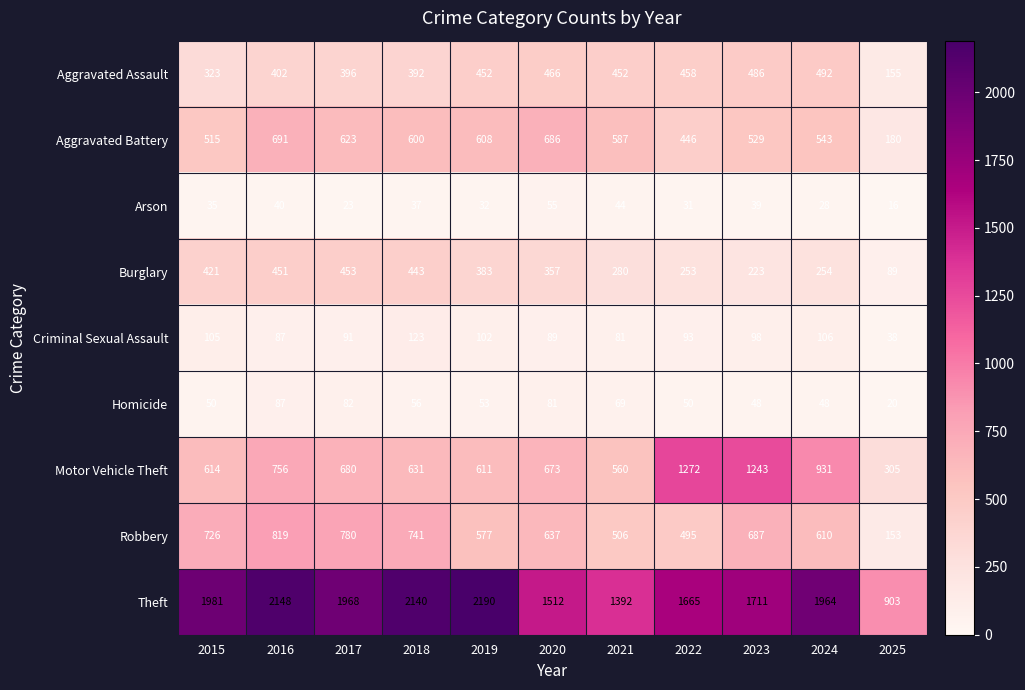

The value of Homicide at 2024 is 48. True or false?

True